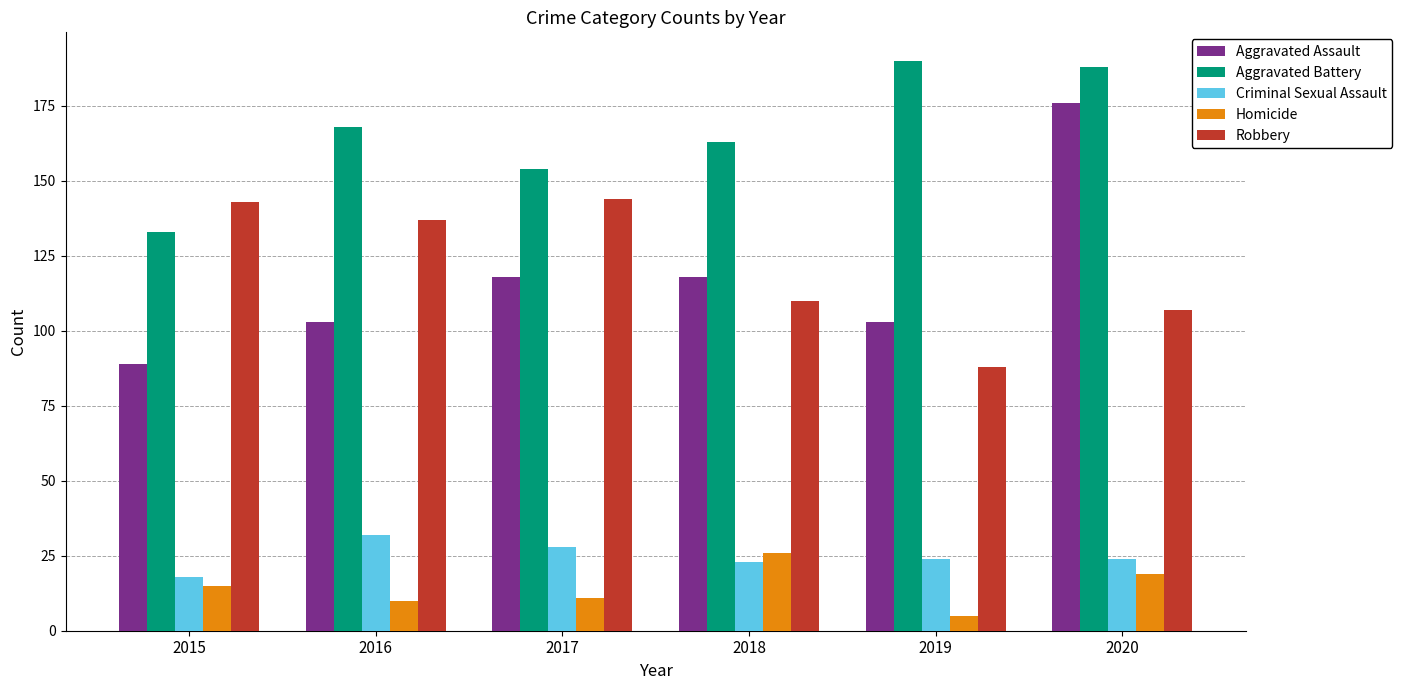

The value of Criminal Sexual Assault at 2016 is 17. True or false?

False